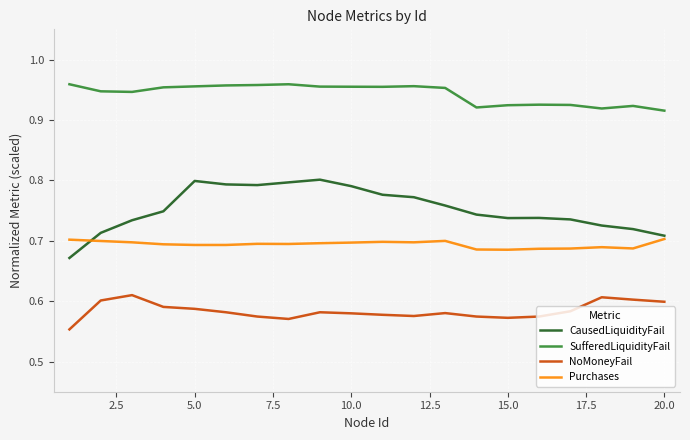

Which series has the largest total across all categories?

SufferedLiquidityFail